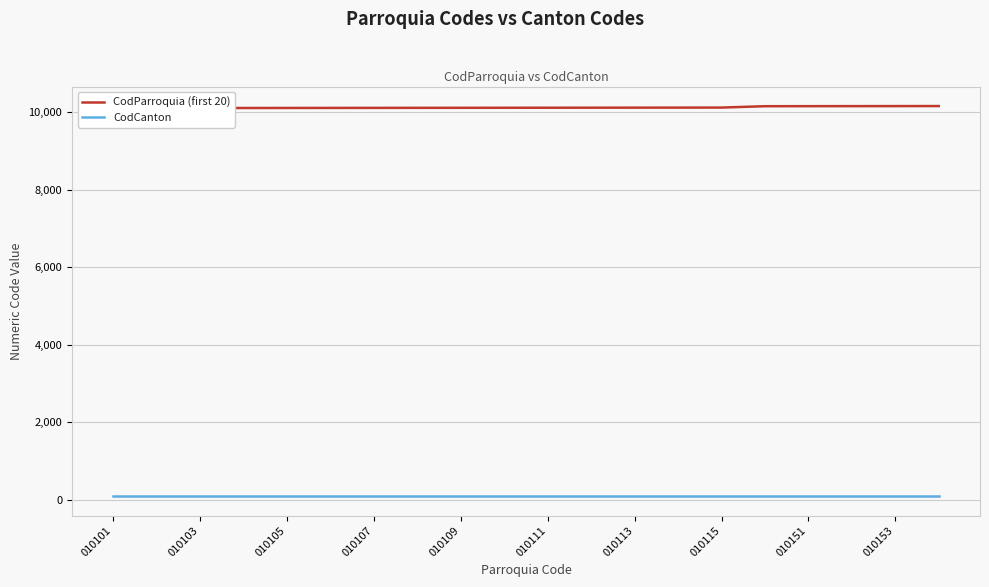

Which has a higher value, 010105 or 010107?

010107